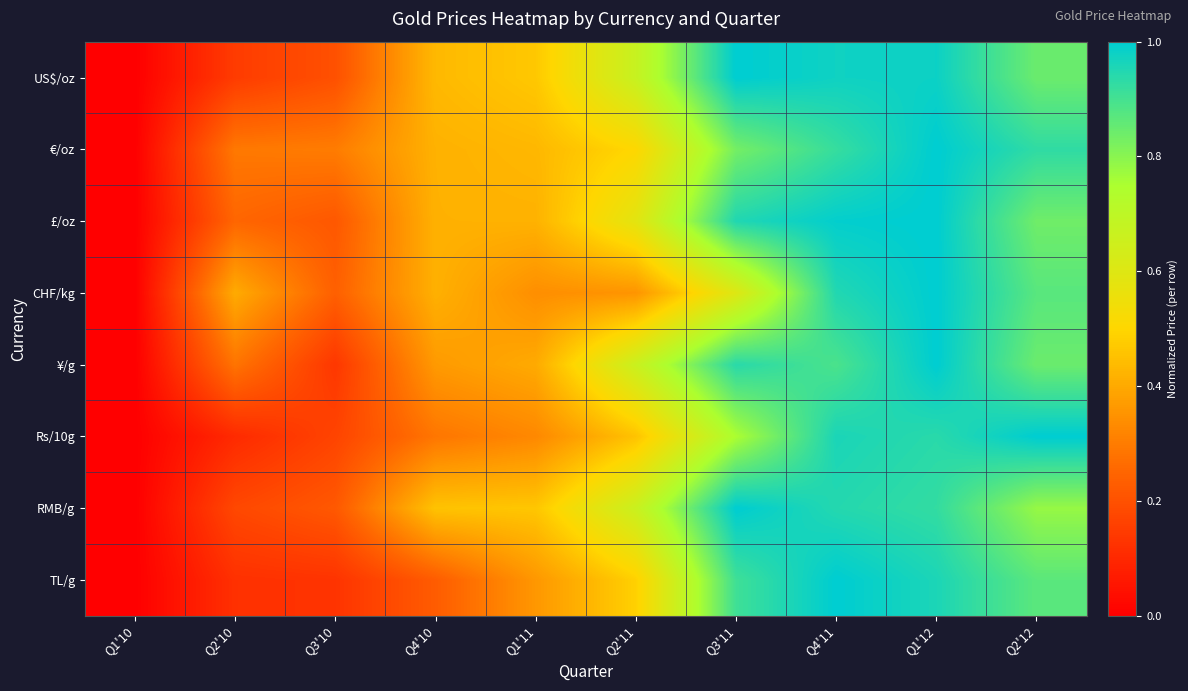

Rank the series at Q2'11 from lowest to highest value.

CHF/kg, Rs/10g, TL/g, €/oz, £/oz, RMB/g, ¥/g, US$/oz